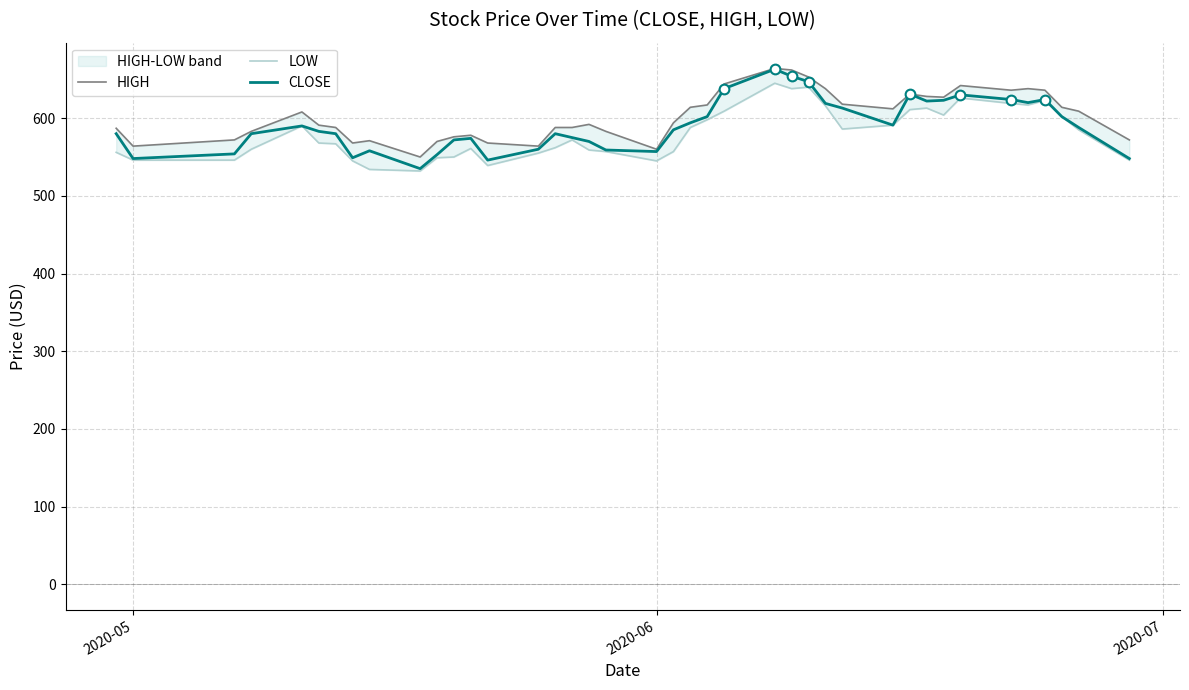

True or false: HIGH and CLOSE intersect in this chart.

False